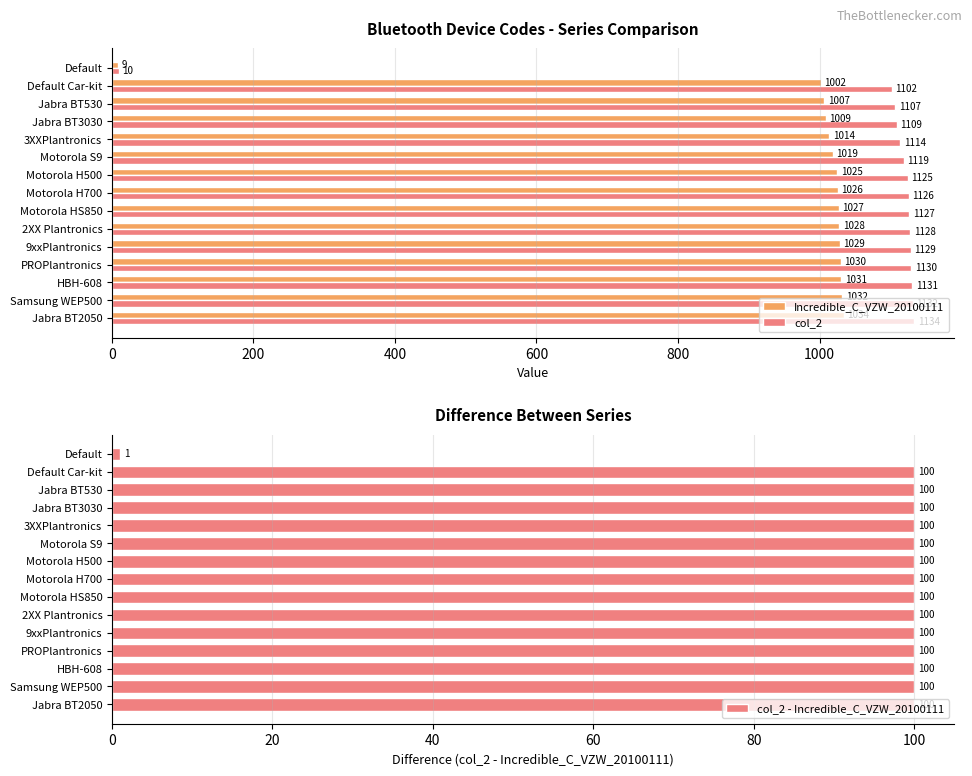

What is the value of the col_2 bar at the 13th from the left?

1131